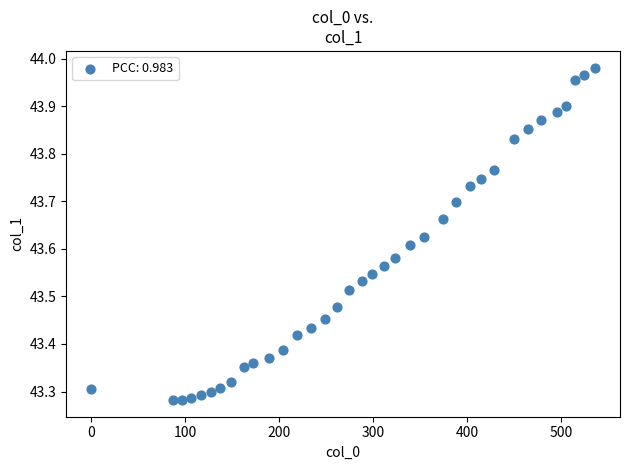

What is the range of X values (max minus min)?

536.0